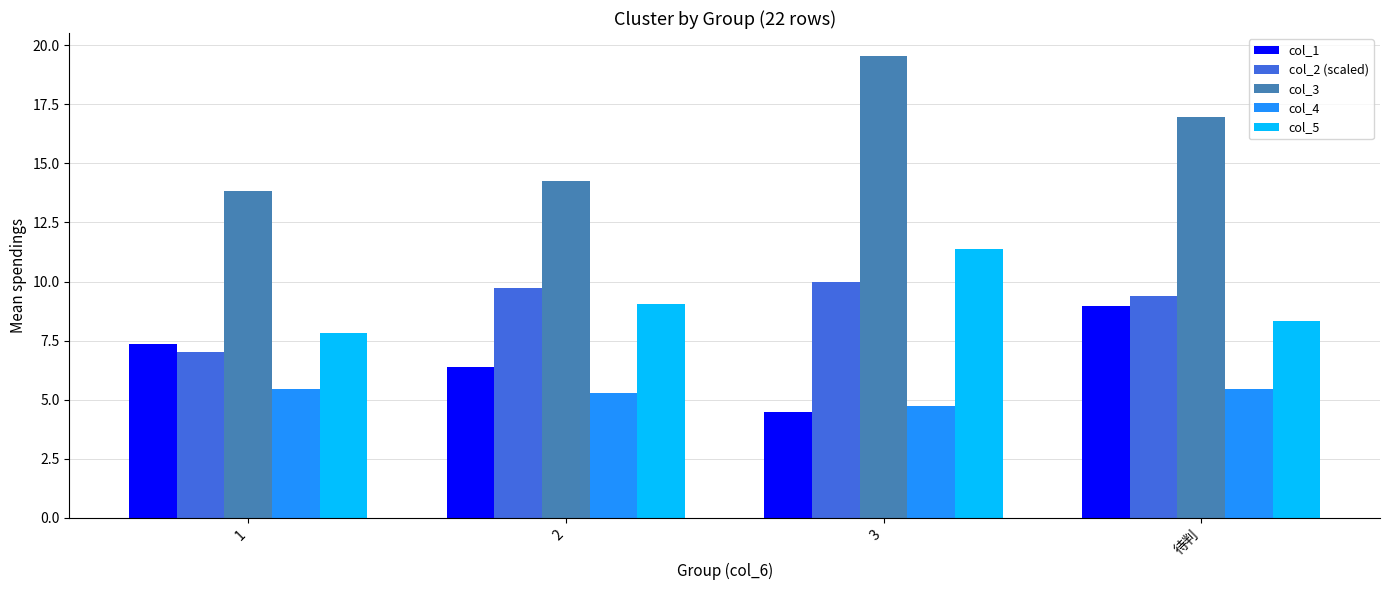

How many bars are there in each group?

5